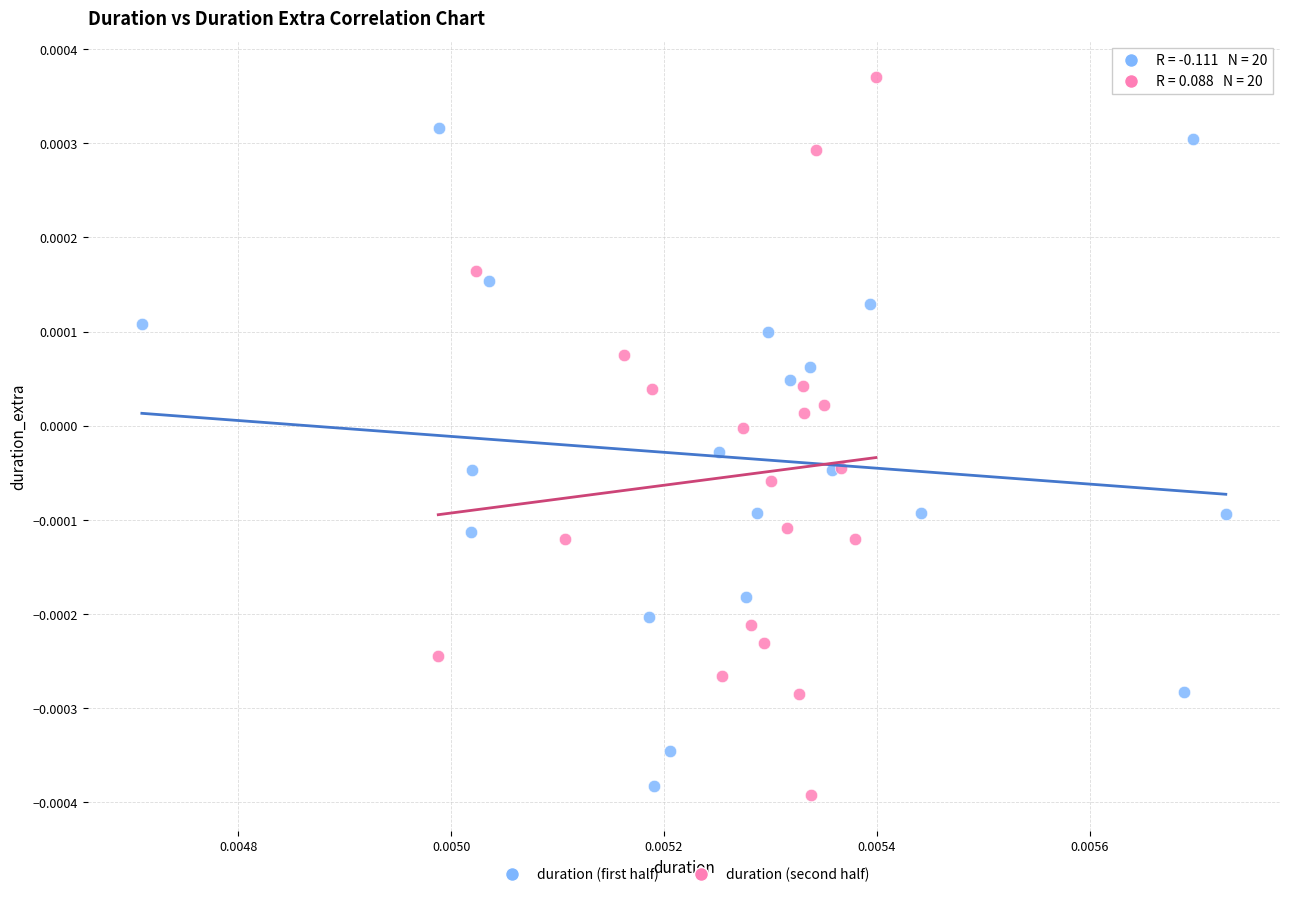

Which series reaches the maximum Y coordinate?

duration (second half)